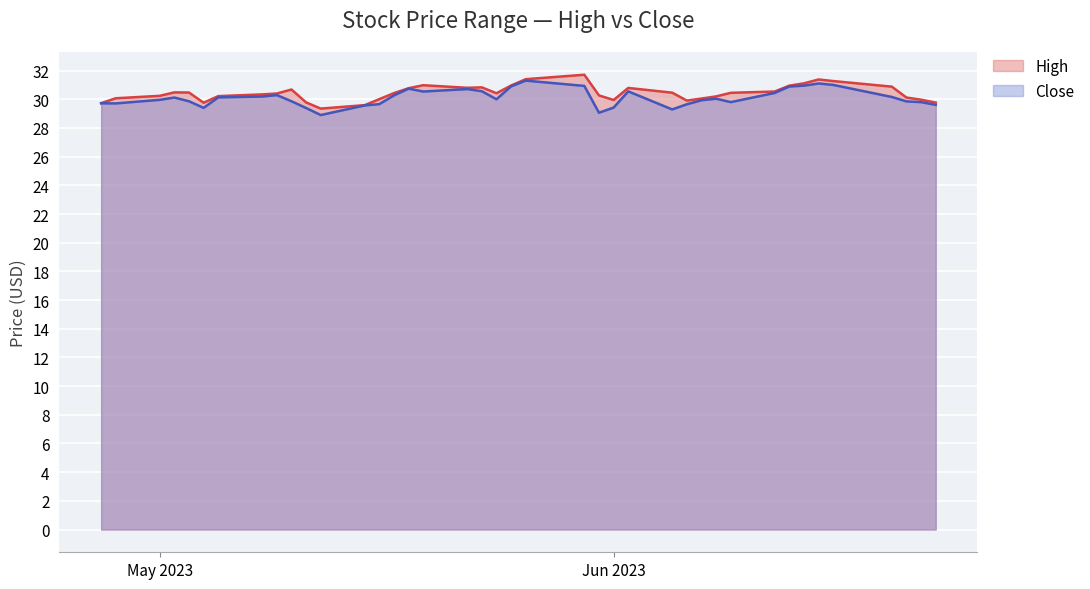

What is the greatest value displayed?

31.7